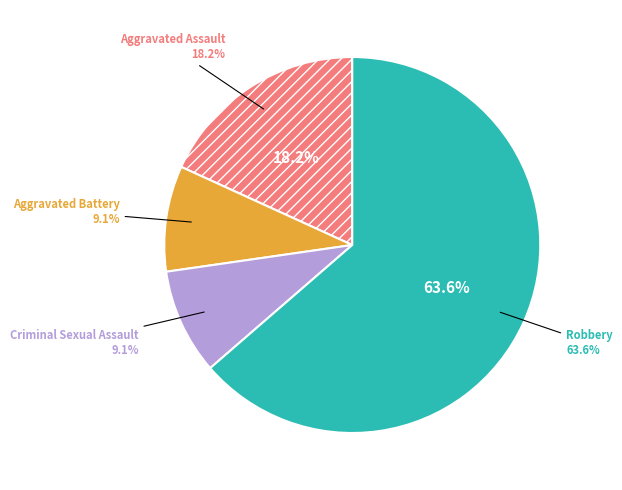

What is the total percentage of Robbery and Aggravated Battery?

72.7%